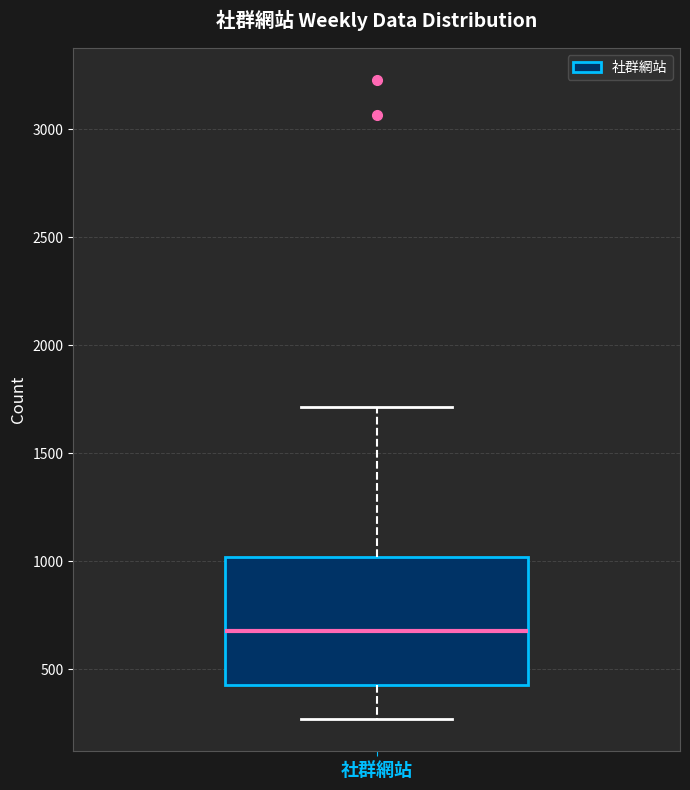

Read this box plot against the y-axis: the position of the median line, the range covered by the box, and the ends of both whiskers. The values are not printed on the chart, so give them approximately, as read against the axis.

median 700, box 450 to 1000, whiskers 250 to 1700